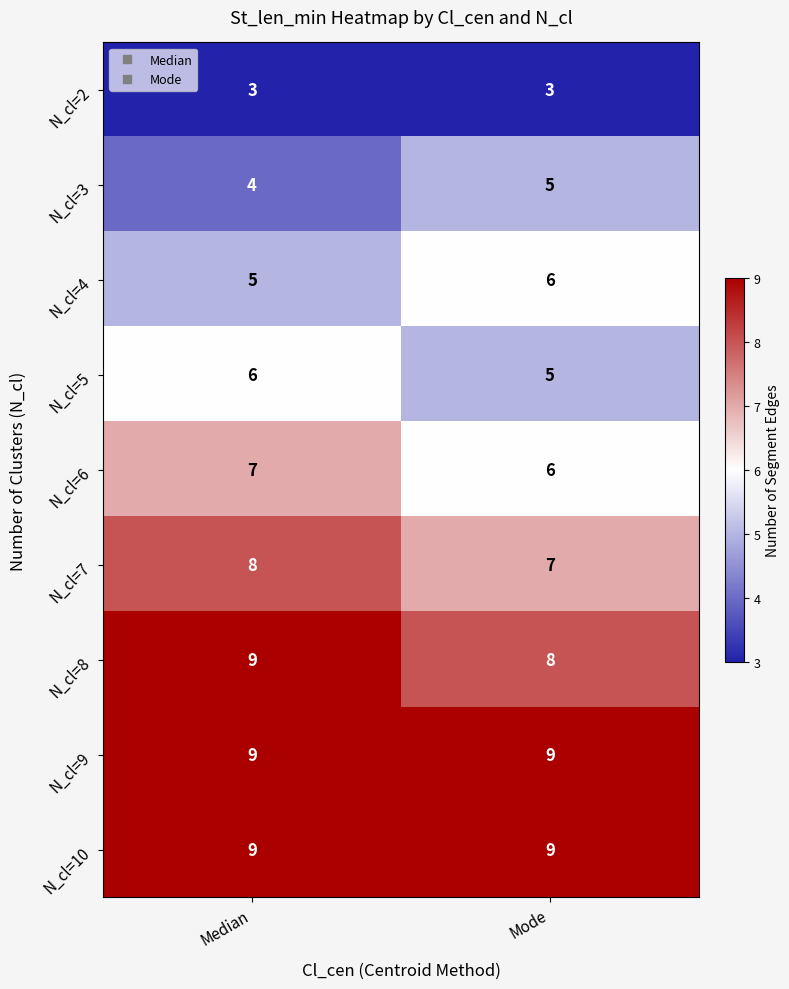

Reading right to left, list all the values displayed in this chart.

N_cl=2: Mode=3	Median=3
N_cl=3: Mode=5	Median=4
N_cl=4: Mode=6	Median=5
N_cl=5: Mode=5	Median=6
N_cl=6: Mode=6	Median=7
N_cl=7: Mode=7	Median=8
N_cl=8: Mode=8	Median=9
N_cl=9: Mode=9	Median=9
N_cl=10: Mode=9	Median=9